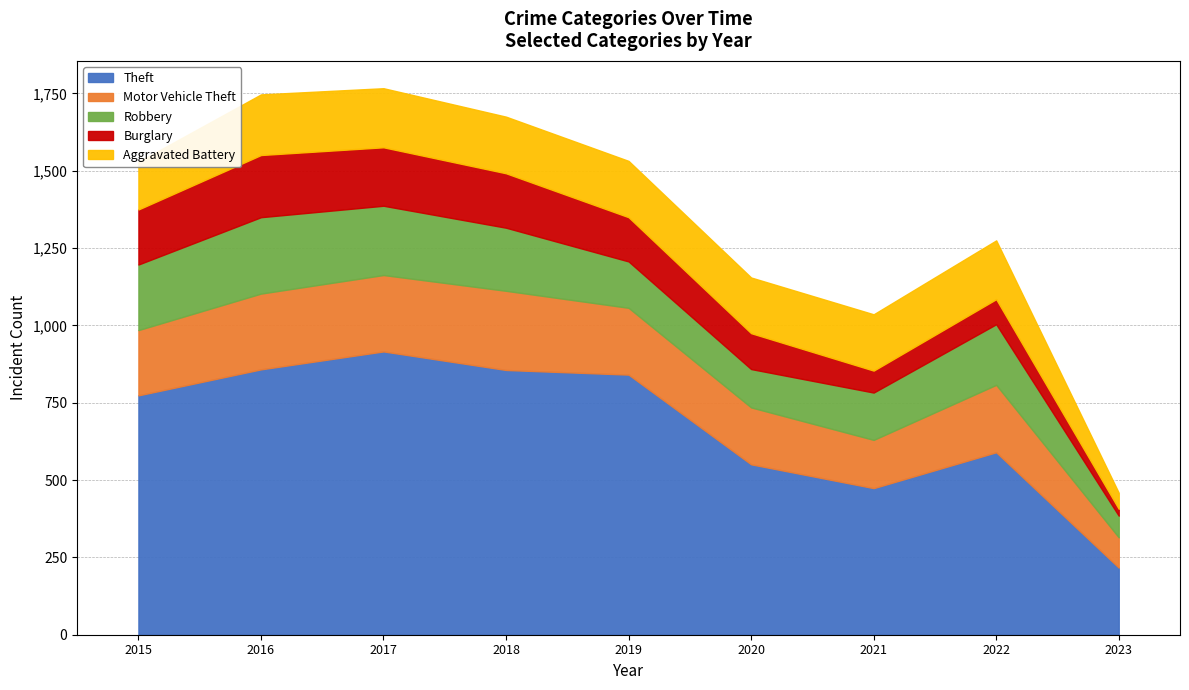

At how many categories does at least one series exceed 631?

5